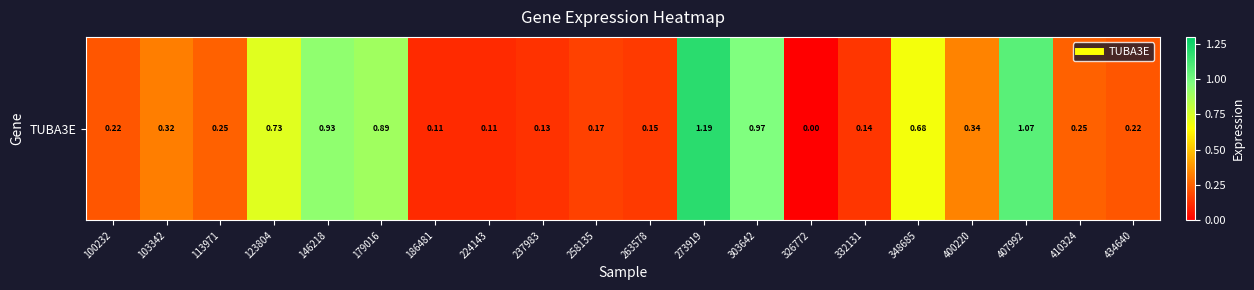

Which has a higher value, 146218 or 237983?

146218